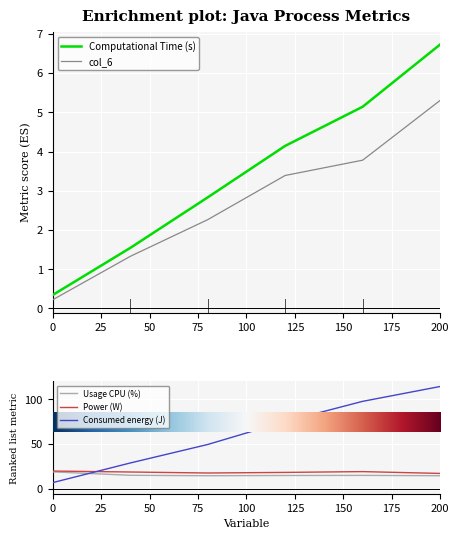

What are all the series names shown in the legend?

Computational Time (s), col_6, Usage CPU (%), Power (W), Consumed energy (J)